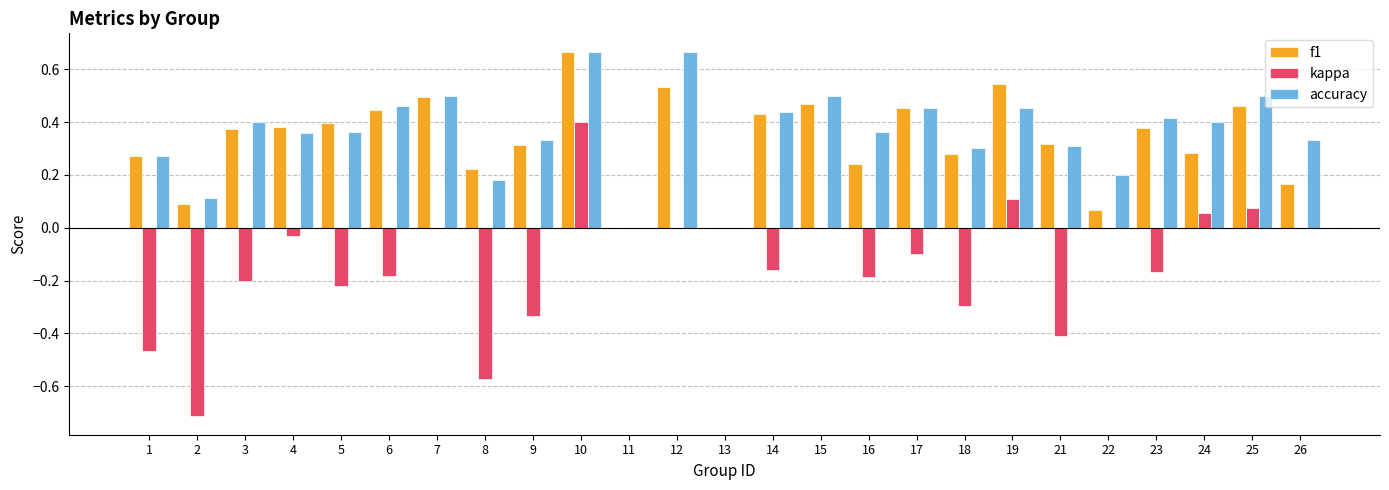

How many distinct data groups are displayed?

3